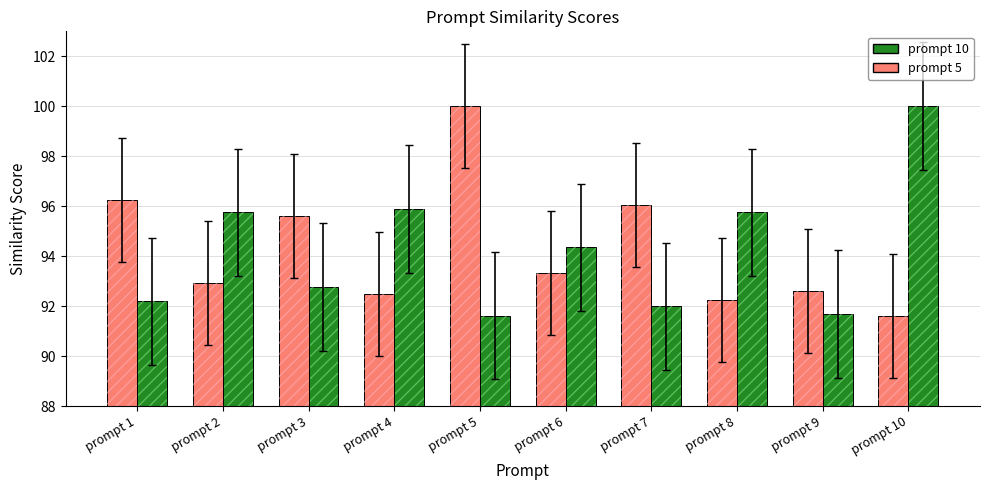

What is the spread (max minus min) of values at prompt 1?

4.1